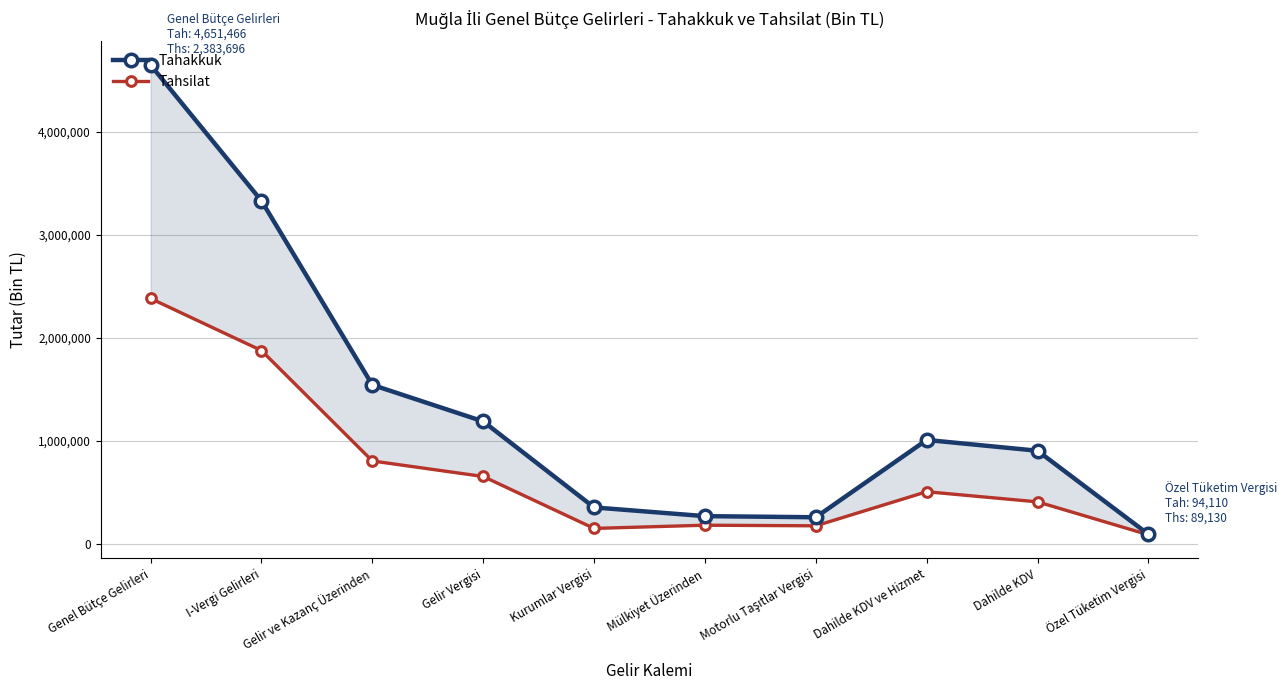

True or false: Tahakkuk and Tahsilat intersect in this chart.

False